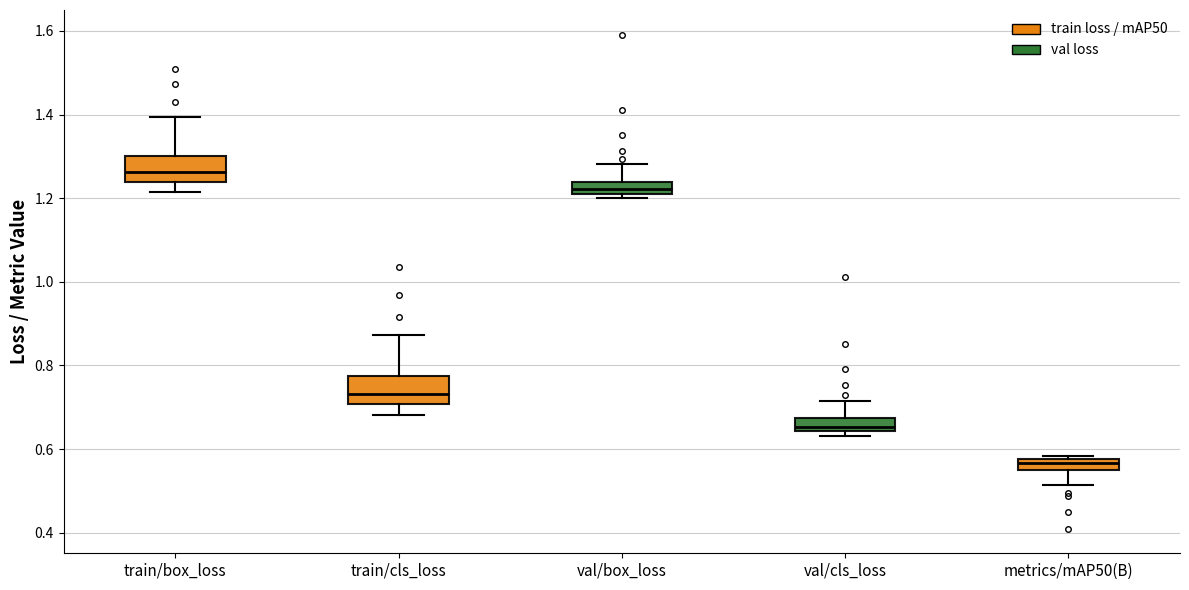

Where is the upper edge of the box for train/cls_loss on the y-axis? The values are not printed on the chart, so give them approximately, as read against the axis.

0.78